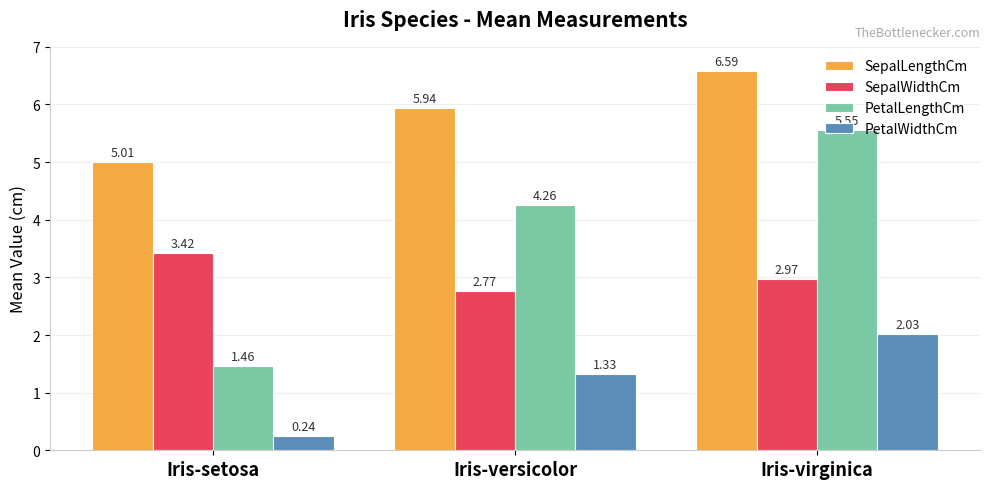

What is the difference between the maximum and second lowest values in the SepalLengthCm series?

0.7